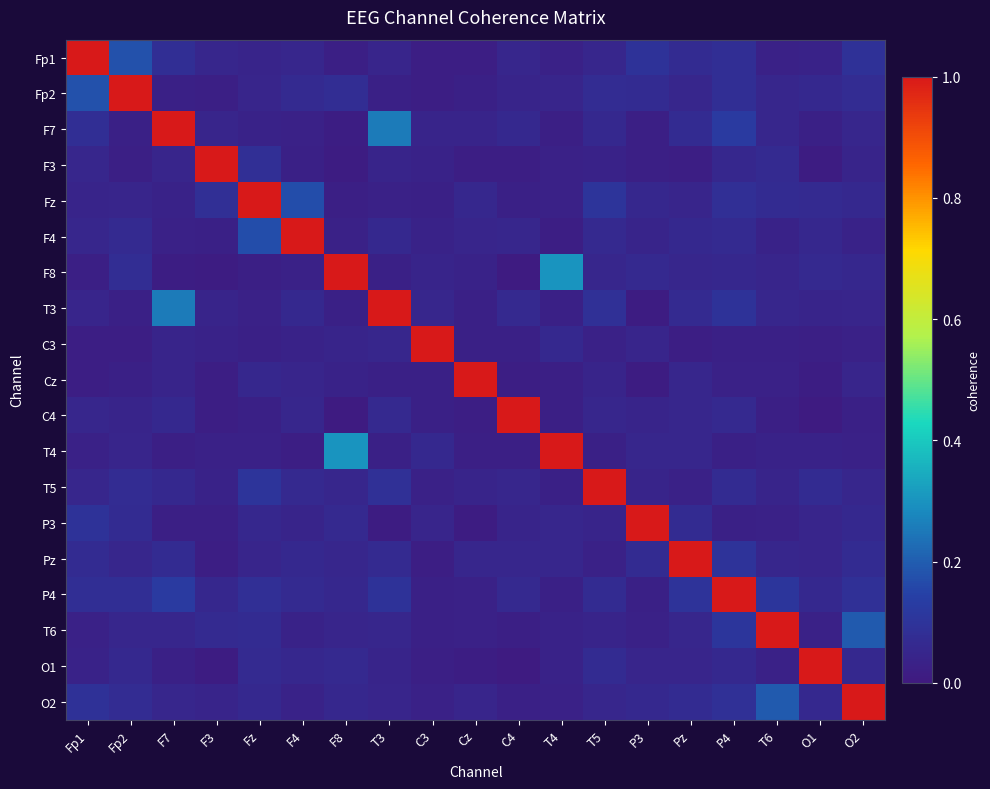

At which category does the chart reach its peak across all series?

Fp1